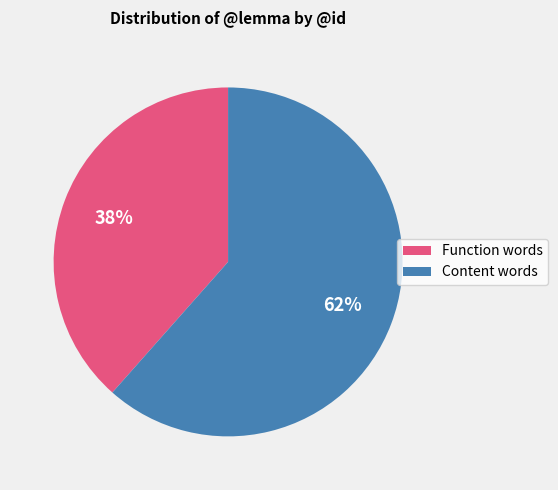

Is it true that Function words is 26% of the pie?

False